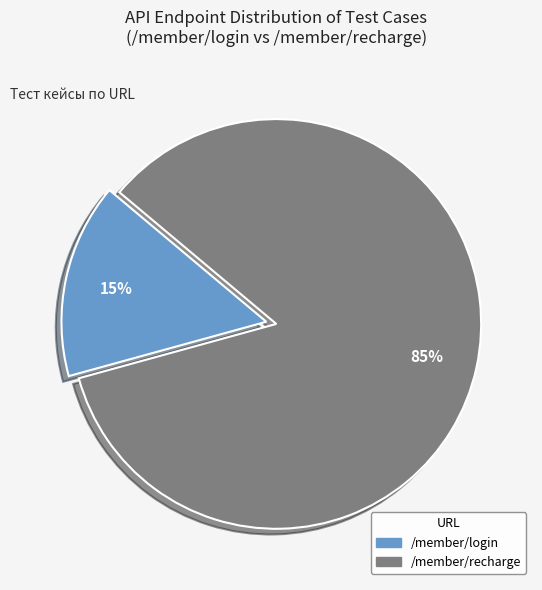

What is the ratio of the value at /member/login to the value at /member/recharge?

0.2